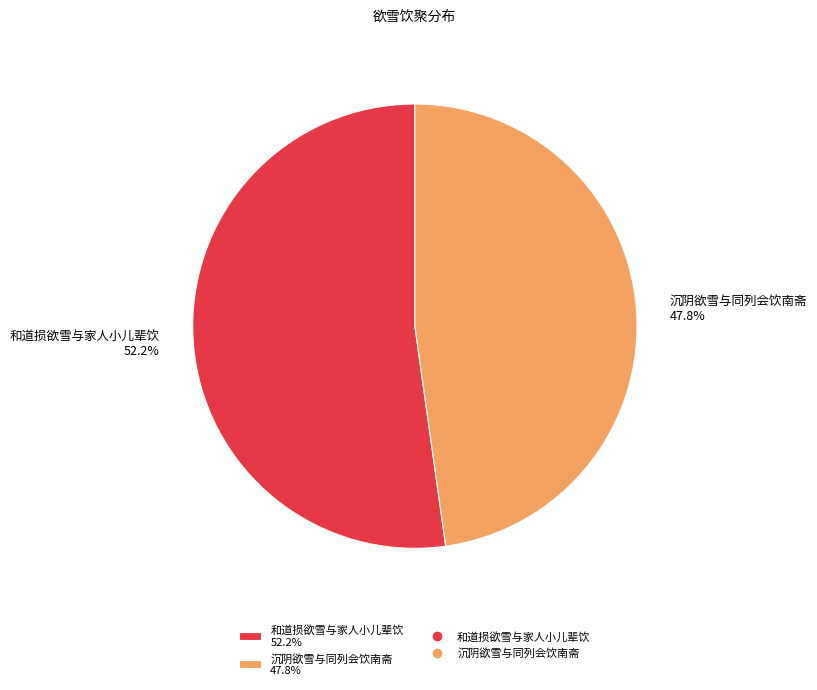

Do 和道损欲雪与家人小儿辈饮 52.2% and 沉阴欲雪与同列会饮南斋 47.8% together represent more than half of the pie?

Yes